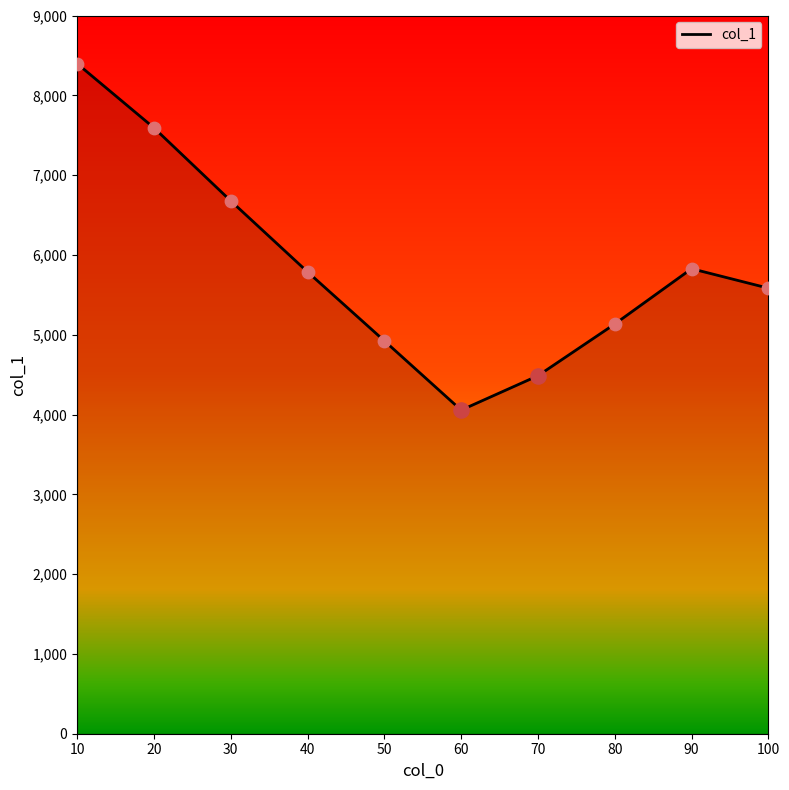

Which has a higher value, 10 or 20?

10